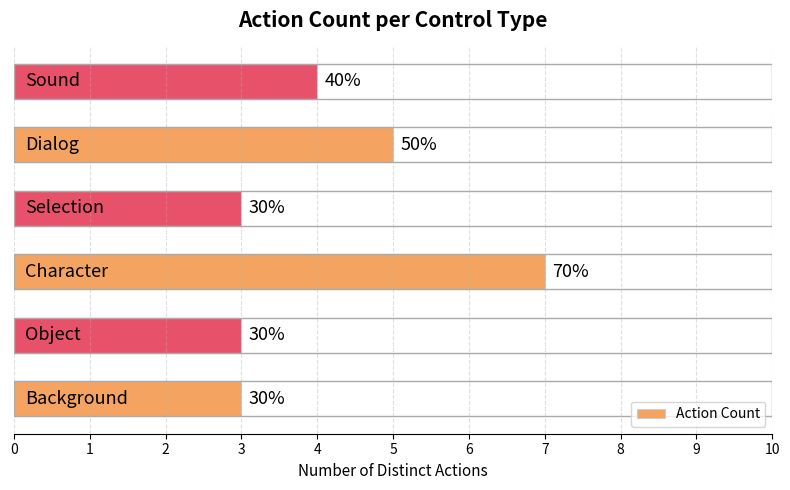

Count the values in the range 3 to 5.

5